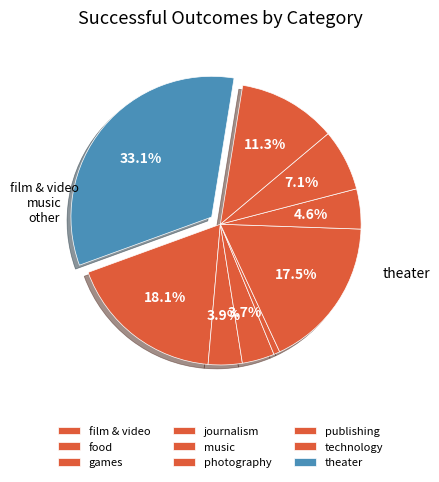

To the nearest percent, what is the difference between the largest and smallest slice percentages?

32%